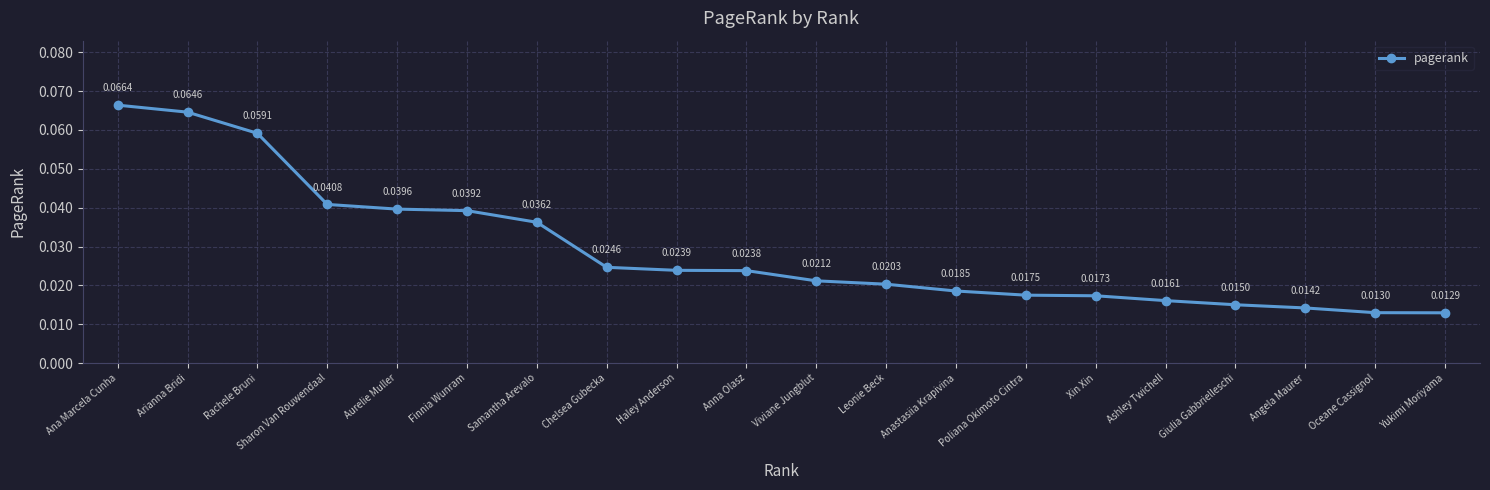

At which label is the value closest to 0?

Yukimi Moriyama